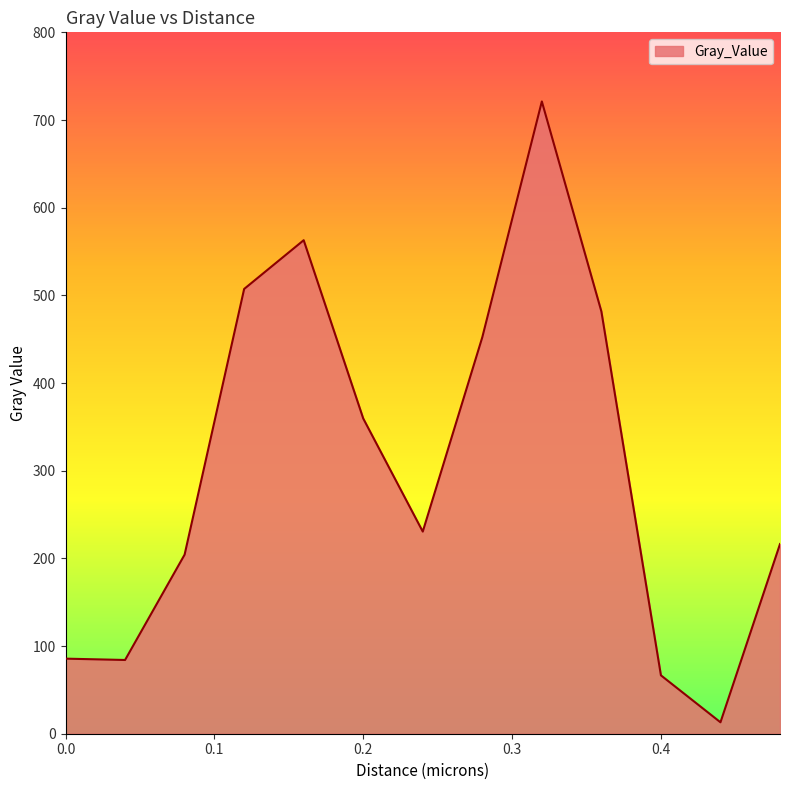

What is the maximum value shown in the chart?

721.2